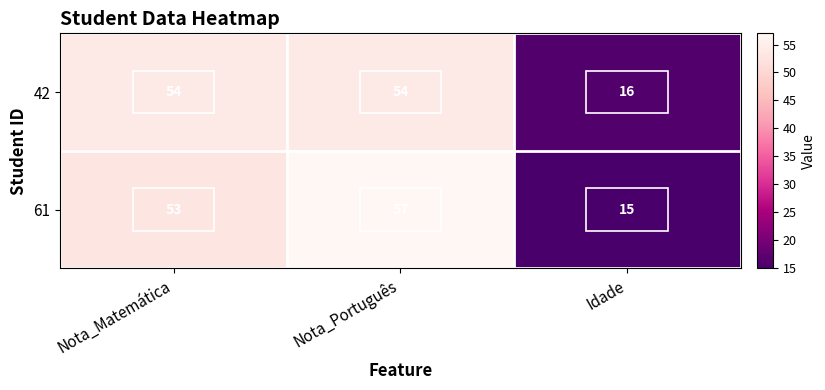

What is the difference between the 61 values at Idade and Nota_Português?

42